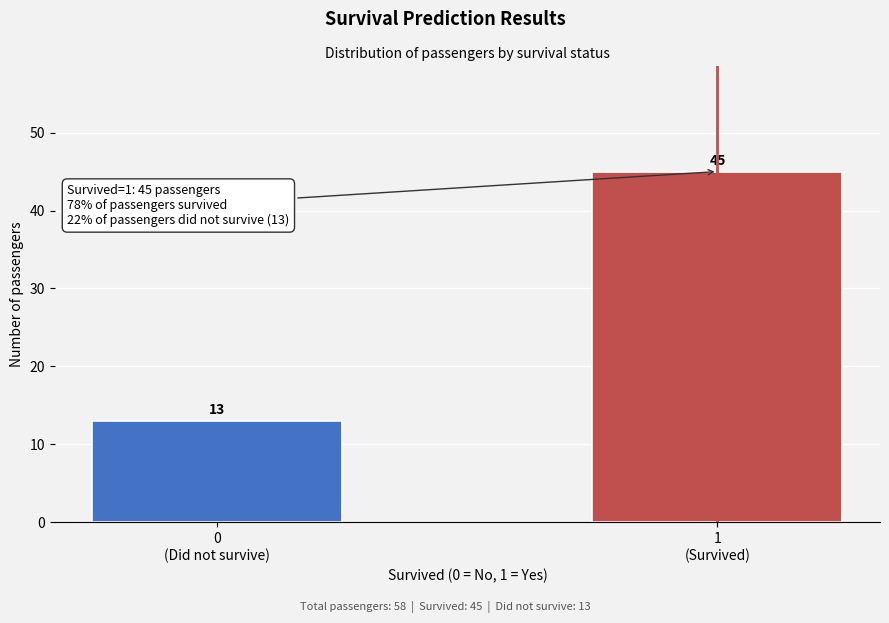

Reading right to left, list all the values displayed in this chart.

45	13